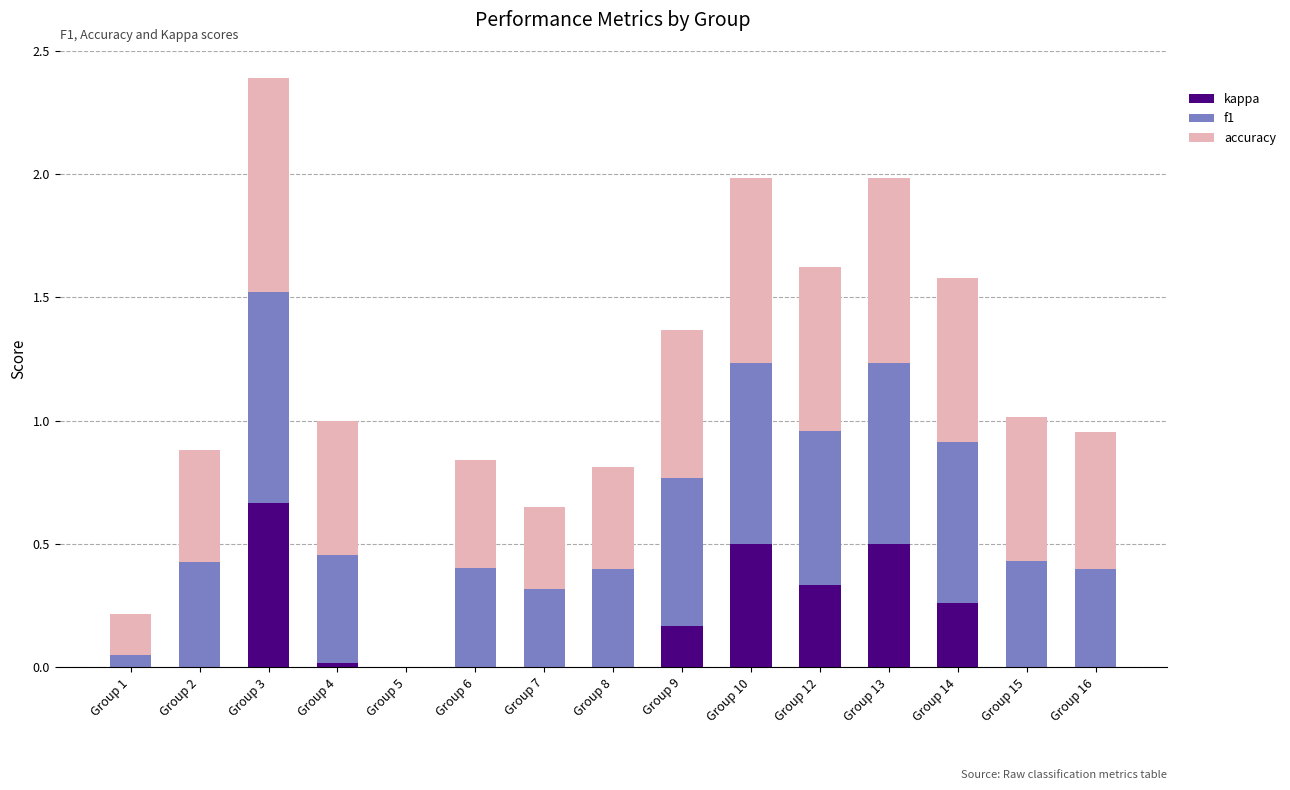

Count the number of categories in the chart.

15